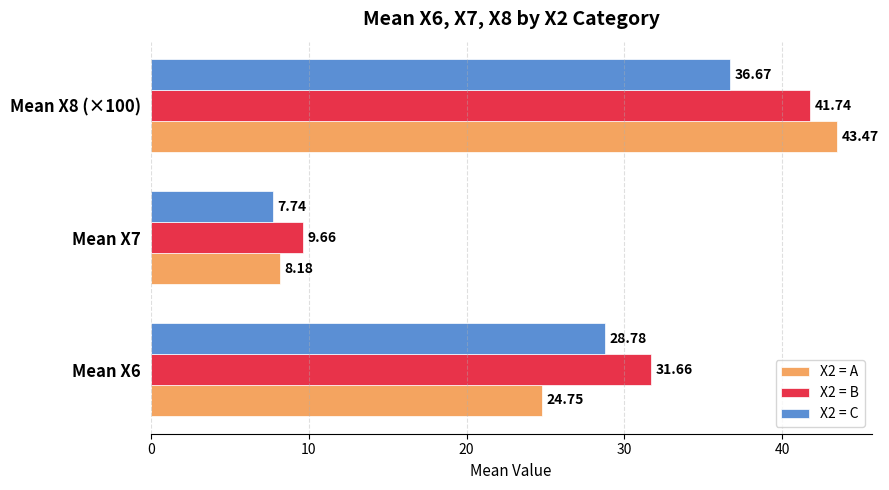

What is the maximum value shown in the chart?

43.5